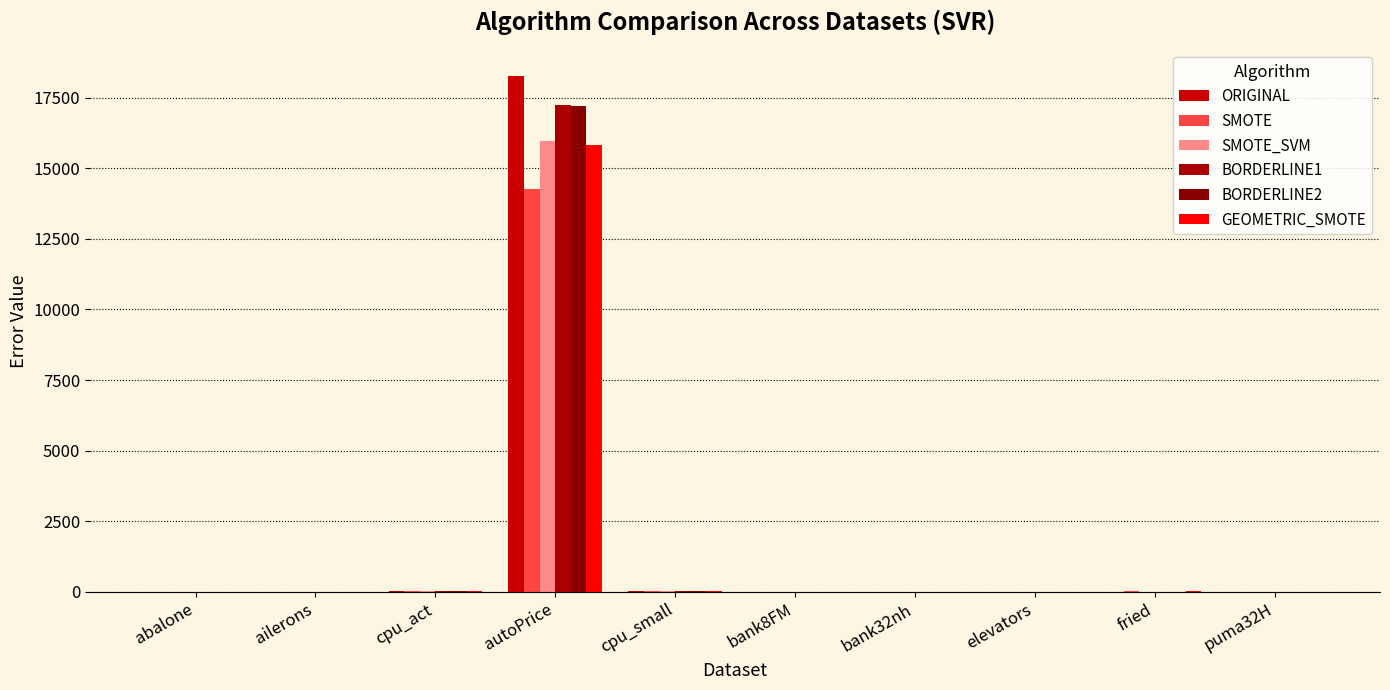

Reading right to left, what are all the values shown in this chart?

ORIGINAL: 0.1	12.6	0.0	0.4	0.2	37.6	18278.9	37.7	0.0	11.8
SMOTE: 0.1	13.8	0.0	0.4	0.2	33.7	14265.2	34.6	0.0	10.6
SMOTE_SVM: 0.1	13.1	0.0	0.4	0.2	33.4	15976.1	33.6	0.0	12.6
BORDERLINE1: 0.1	12.8	0.0	0.4	0.2	37.6	17220.1	37.7	0.0	11.8
BORDERLINE2: 0.1	12.7	0.0	0.4	0.2	37.6	17204.7	37.7	0.0	11.8
GEOMETRIC_SMOTE: 0.1	14.3	0.1	0.4	0.2	33.3	15810.3	33.6	0.0	10.8